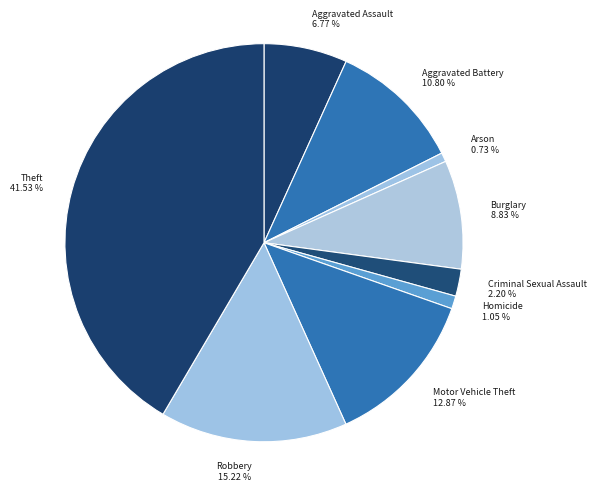

True or false: Burglary accounts for 1% of the total.

False